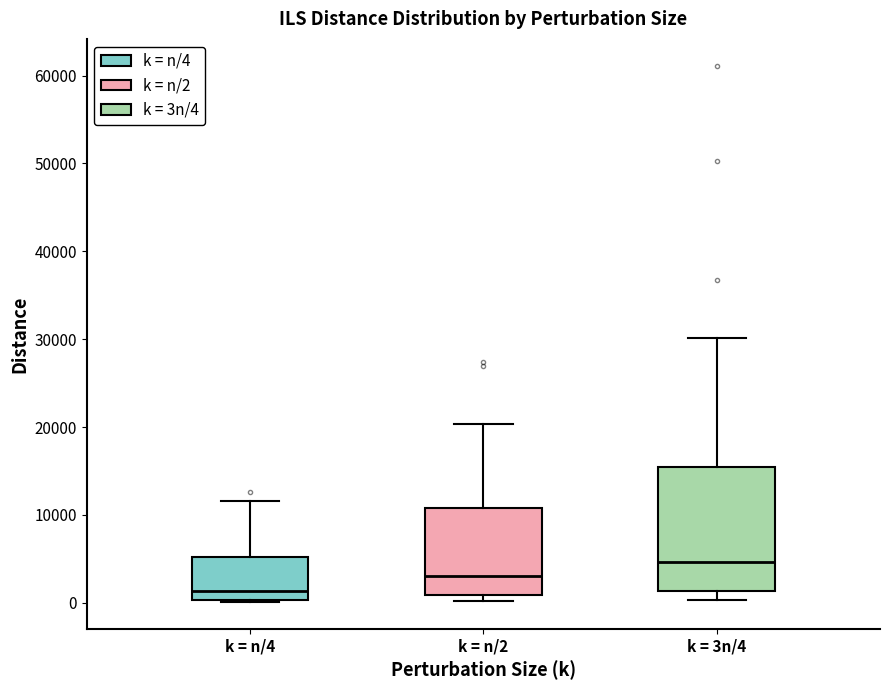

Reading left to right, transcribe this box plot: for each box, give where its median line is, the range the box spans, and where its two whiskers end, as read against the y-axis. The values are not printed on the chart, so give them approximately, as read against the axis.

k = n/4: median 1000, box 0 to 5000, whiskers 0 to 12000
k = n/2: median 3000, box 1000 to 11000, whiskers 0 to 20000
k = 3n/4: median 5000, box 1000 to 15000, whiskers 0 to 30000